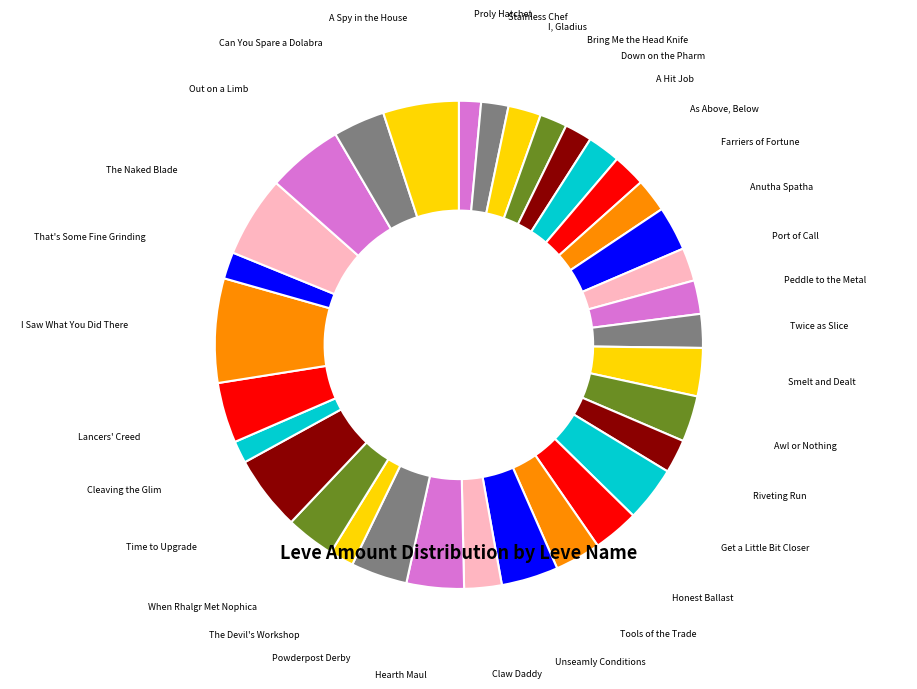

Count the number of slices in the pie.

33